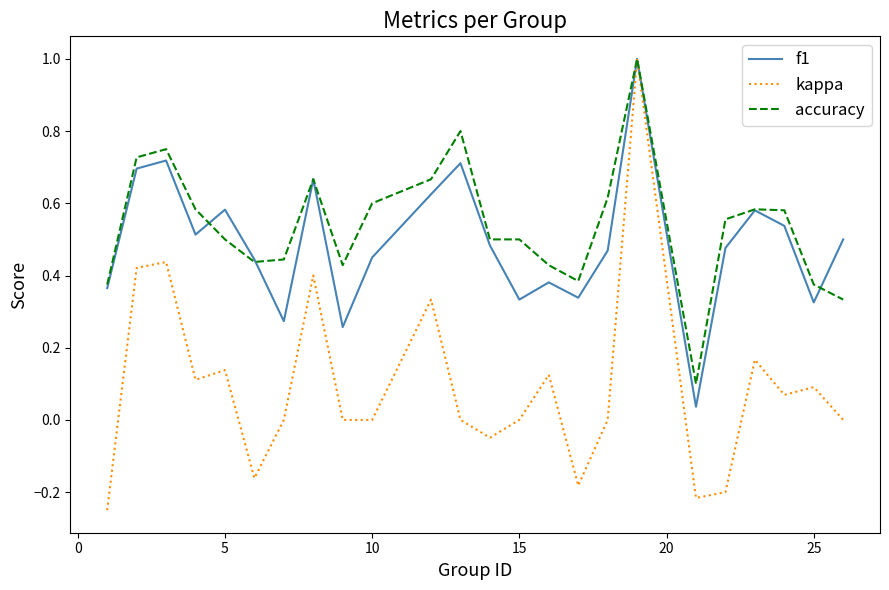

Does the chart have visible grid lines?

No